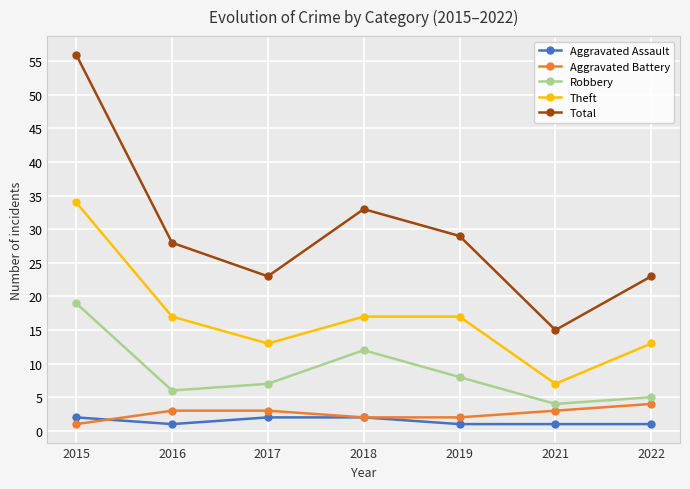

Is the value of Total at 2015 greater than the value of Aggravated Battery at 2015?

Yes